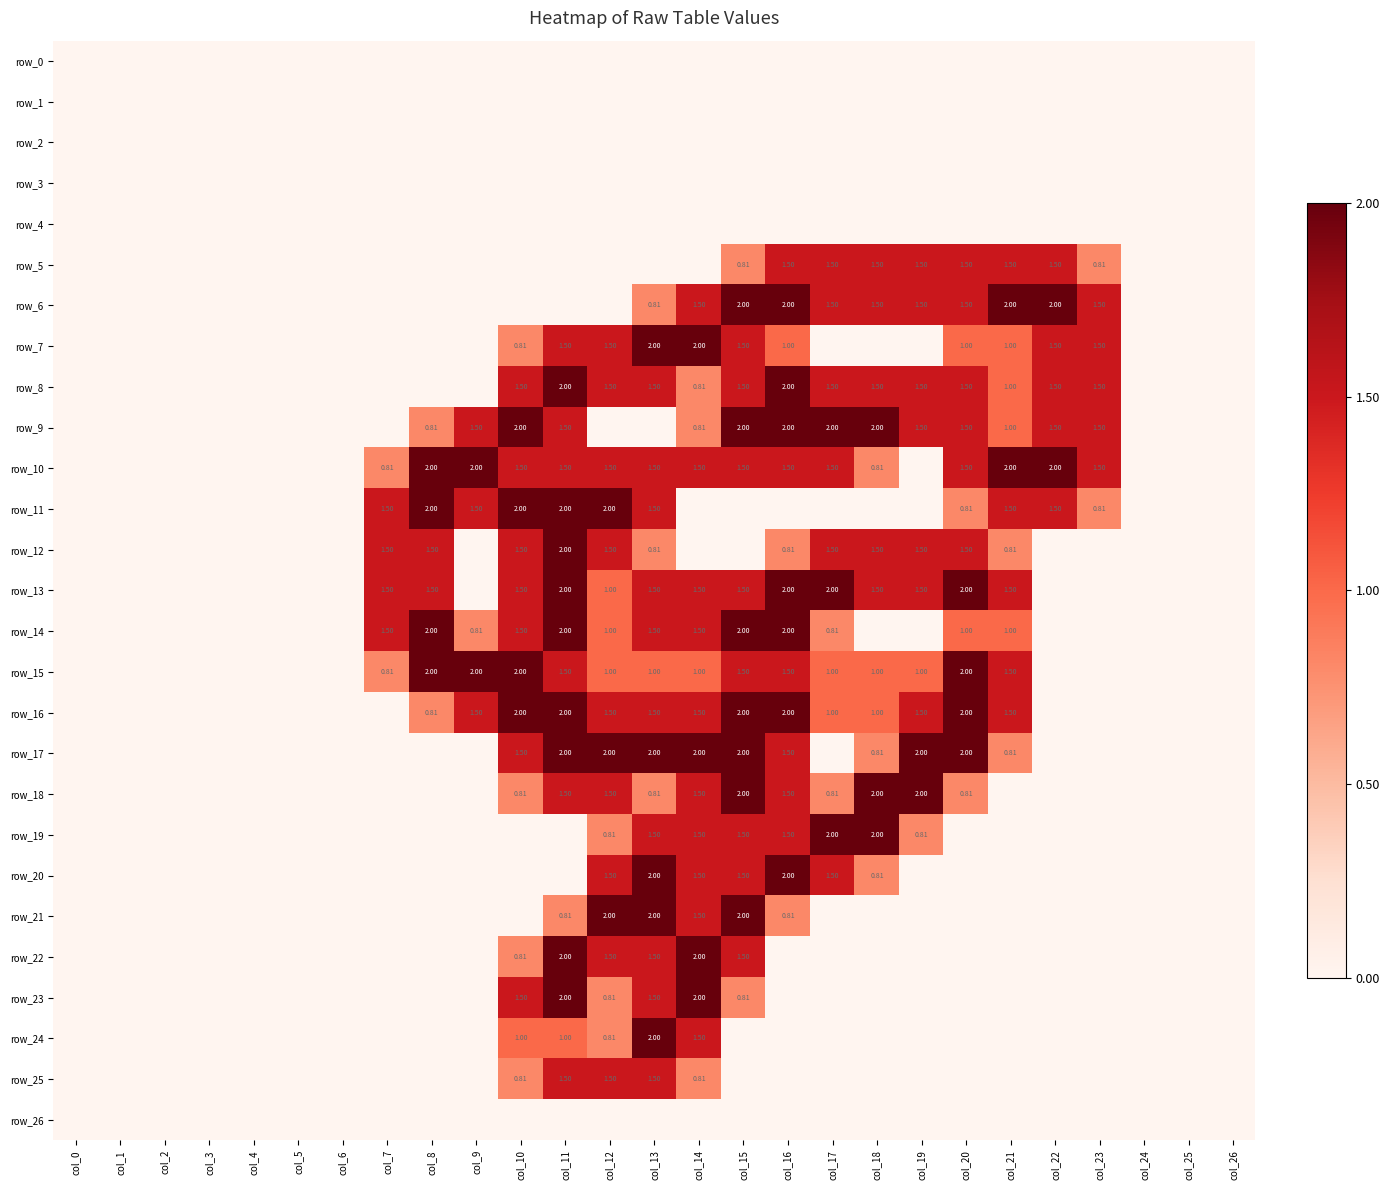

Which has a higher value, col_4 or col_6?

col_4